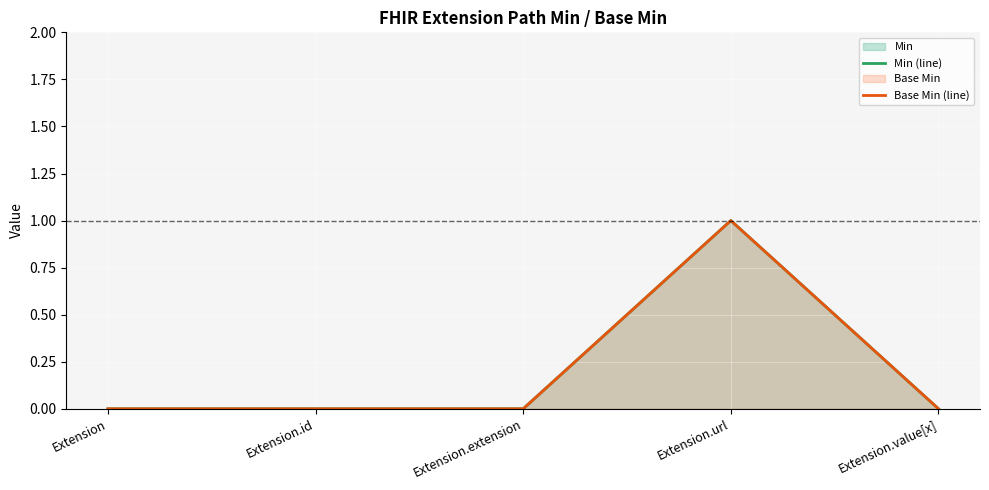

The value of Base Min (line) at Extension.extension is 0. True or false?

True